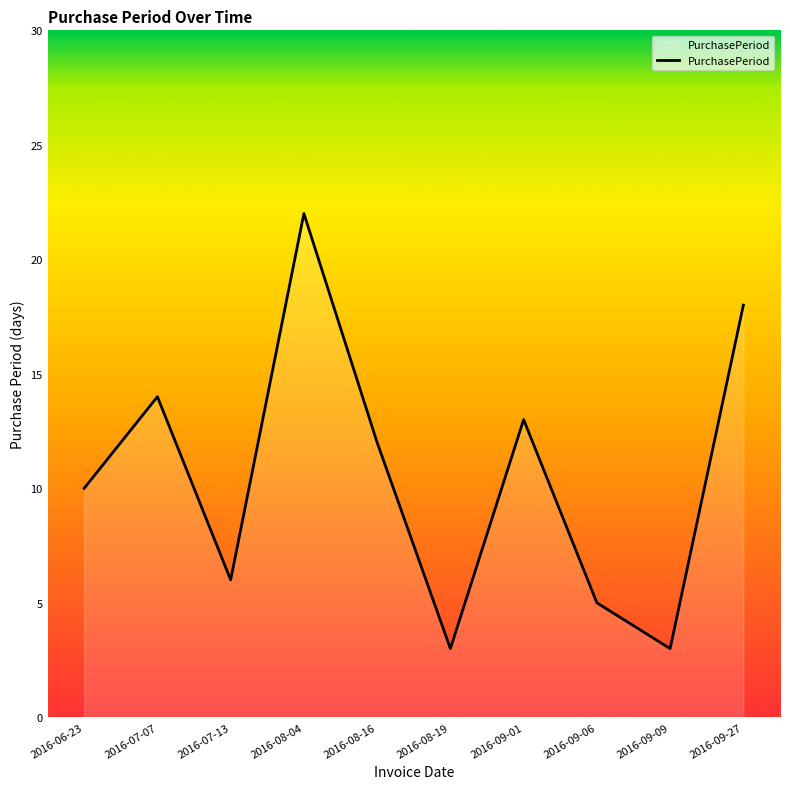

At which category does the data reach its first local valley?

2016-07-13